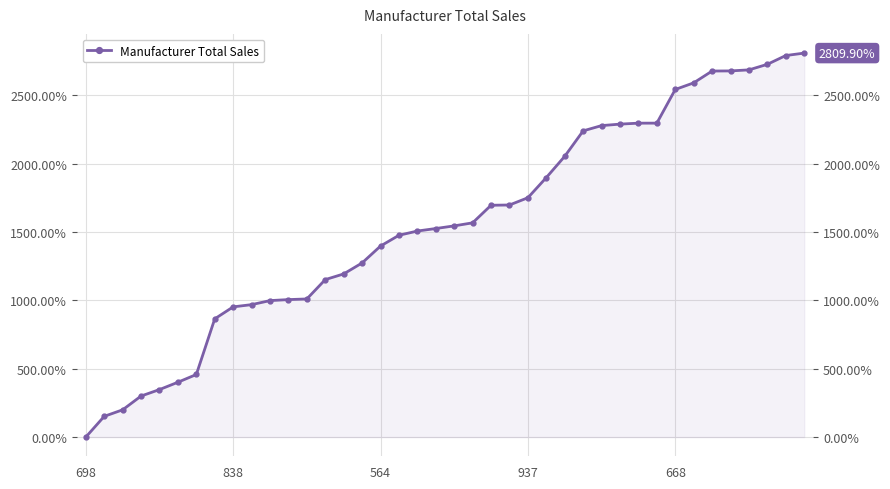

Rank the categories by value from highest to lowest.

39, 38, 37, 36, 35, 34, 33, 32, 31, 30, 29, 28, 27, 26, 25, 24, 23, 22, 21, 20, 19, 18, 17, 16, 15, 14, 13, 12, 11, 10, 9, 8, 7, 6, 5, 668, 937, 564, 838, 698